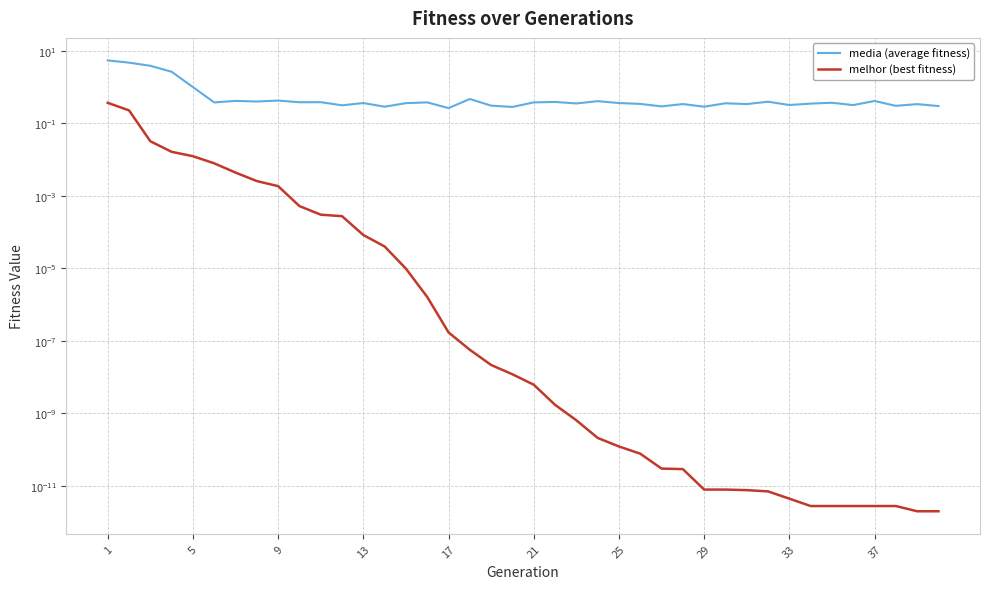

What are all the series names shown in the legend?

media (average fitness), melhor (best fitness)